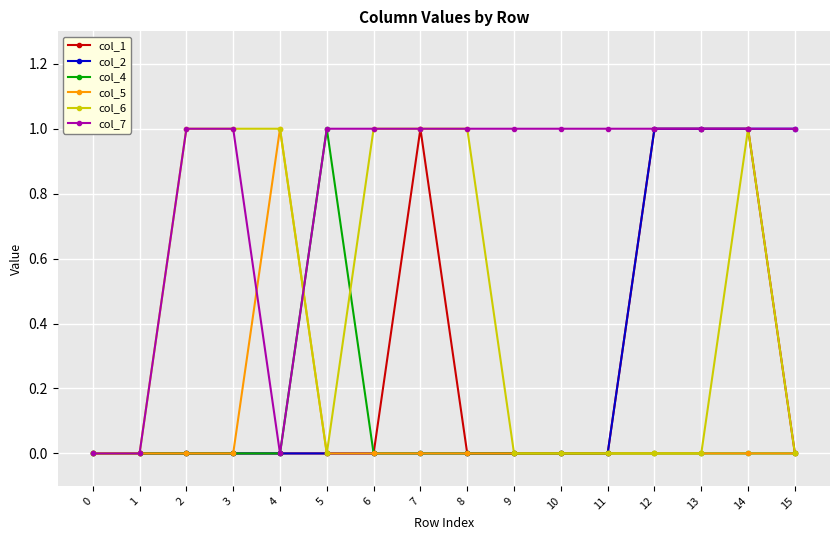

Is the value of col_7 at 2 greater than the value of col_6 at 12?

Yes